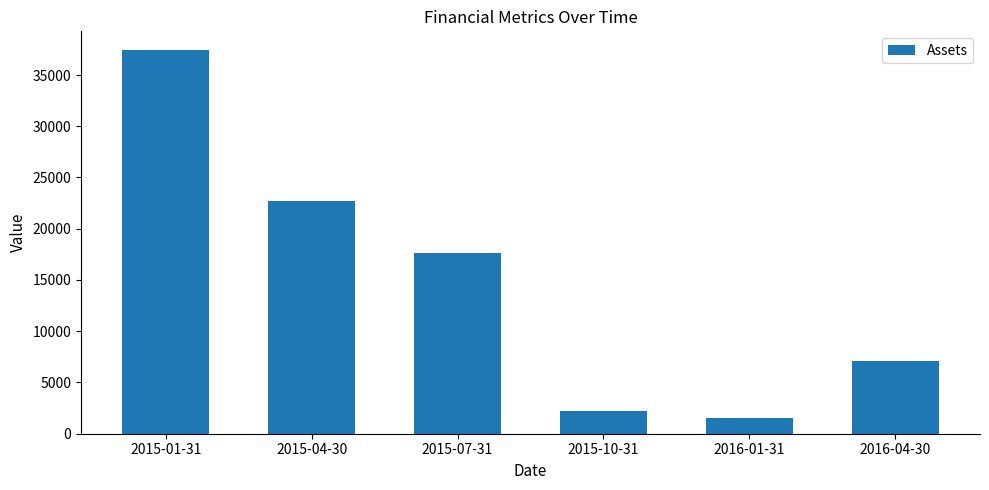

The value at 2015-04-30 is 22684. True or false?

True